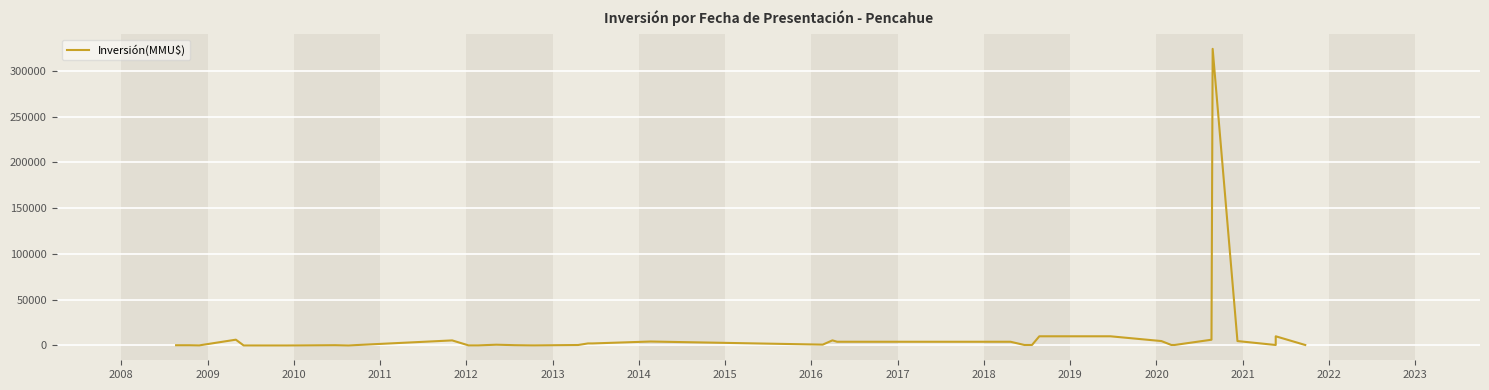

Is this an area chart (filled region under the line)?

No